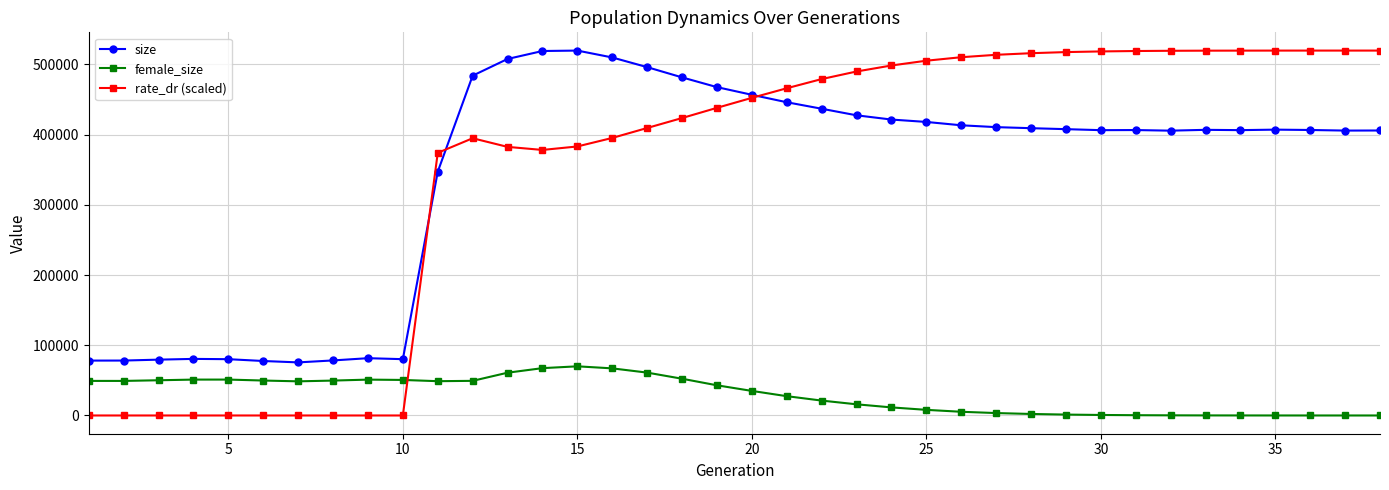

What is the value of the size point at the 23rd from the left?

427362.0